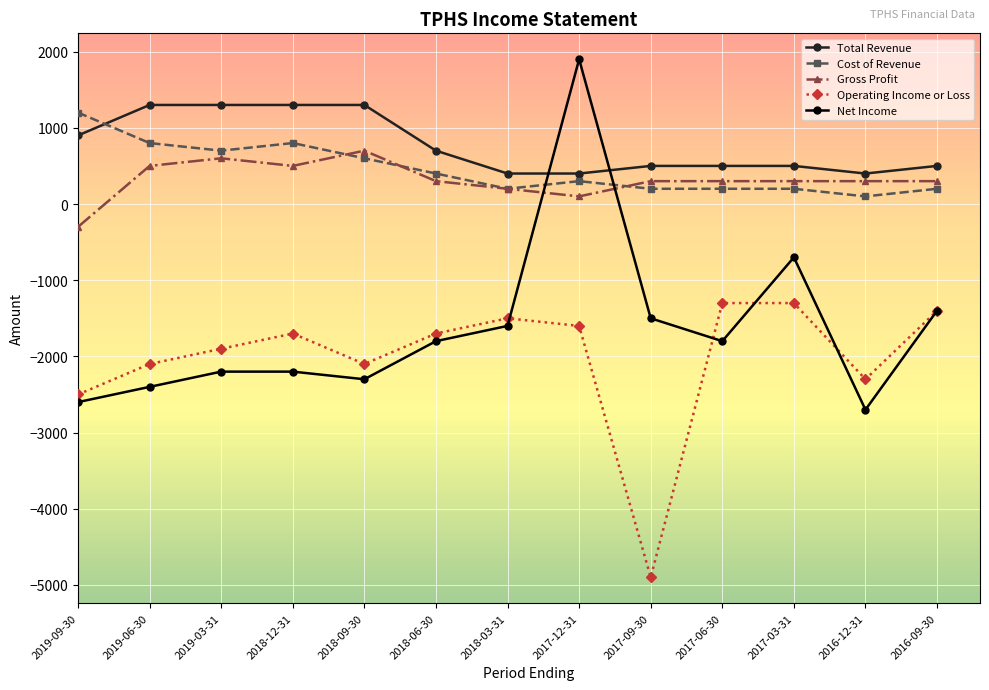

What is the sum of the Gross Profit values at 2018-09-30 and 2017-06-30?

1000